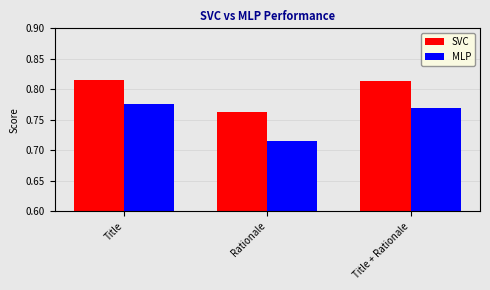

List the series in order of their overall mean, lowest first.

MLP, SVC